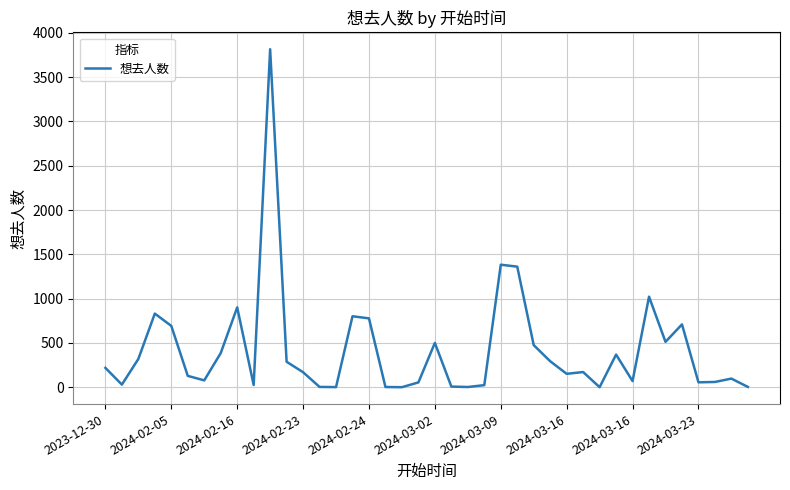

What is the maximum value shown in the chart?

3816